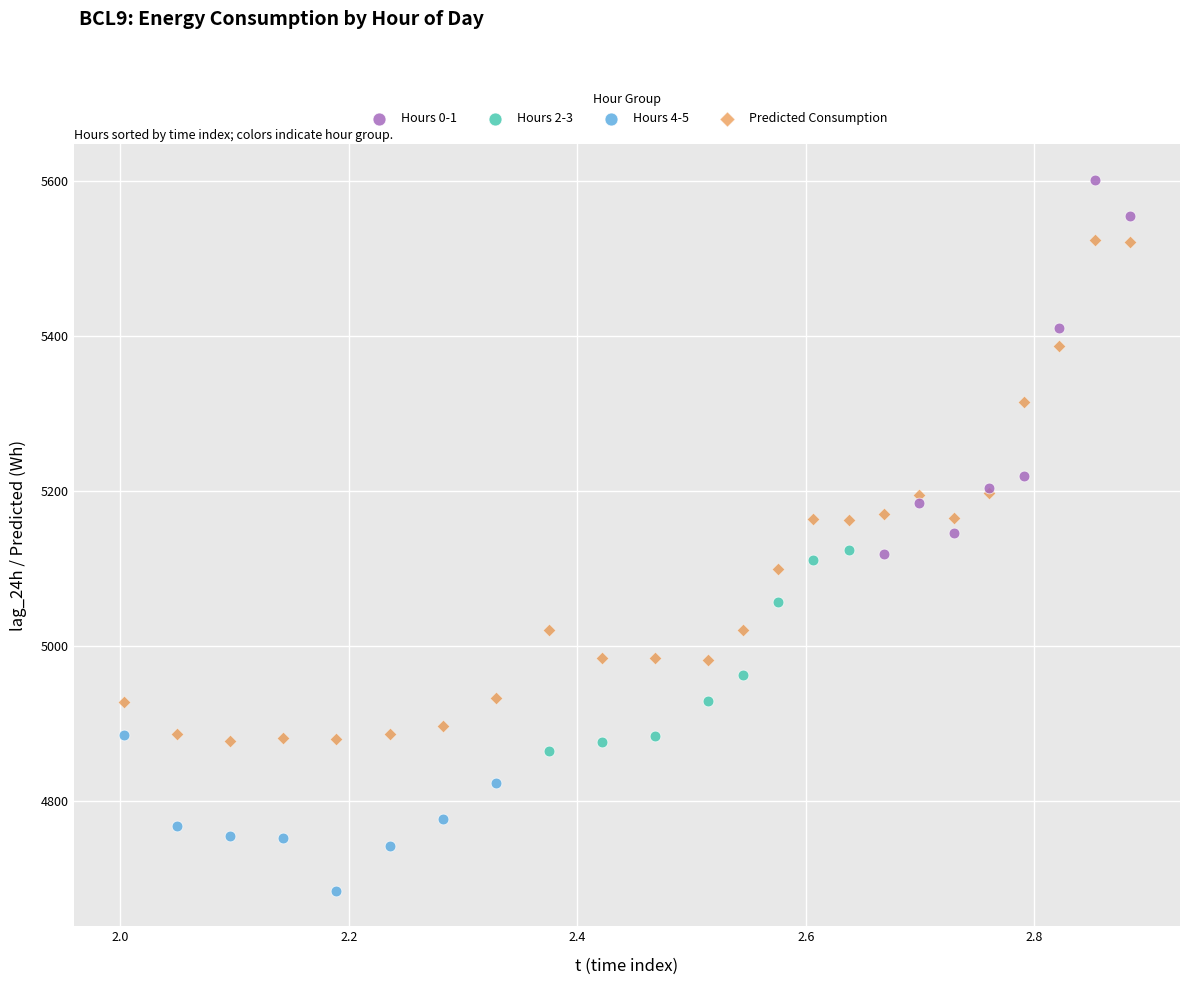

Which series reaches the minimum Y coordinate?

Hours 4-5